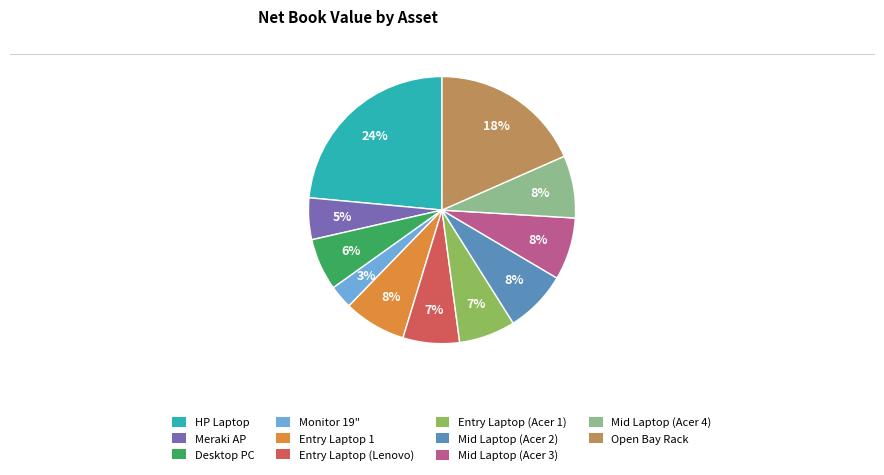

To the nearest percent, what is the difference between the largest and smallest slice percentages?

21%